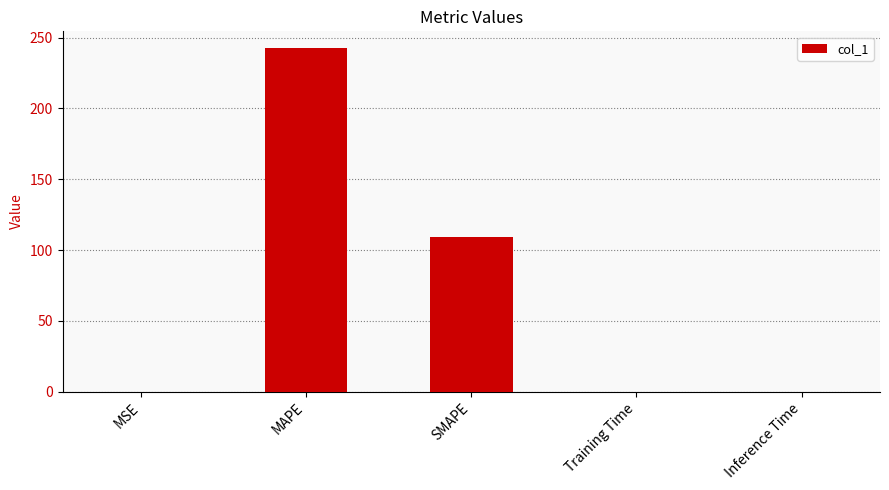

The chart shows a value of 242.4 at MAPE. True or false?

True